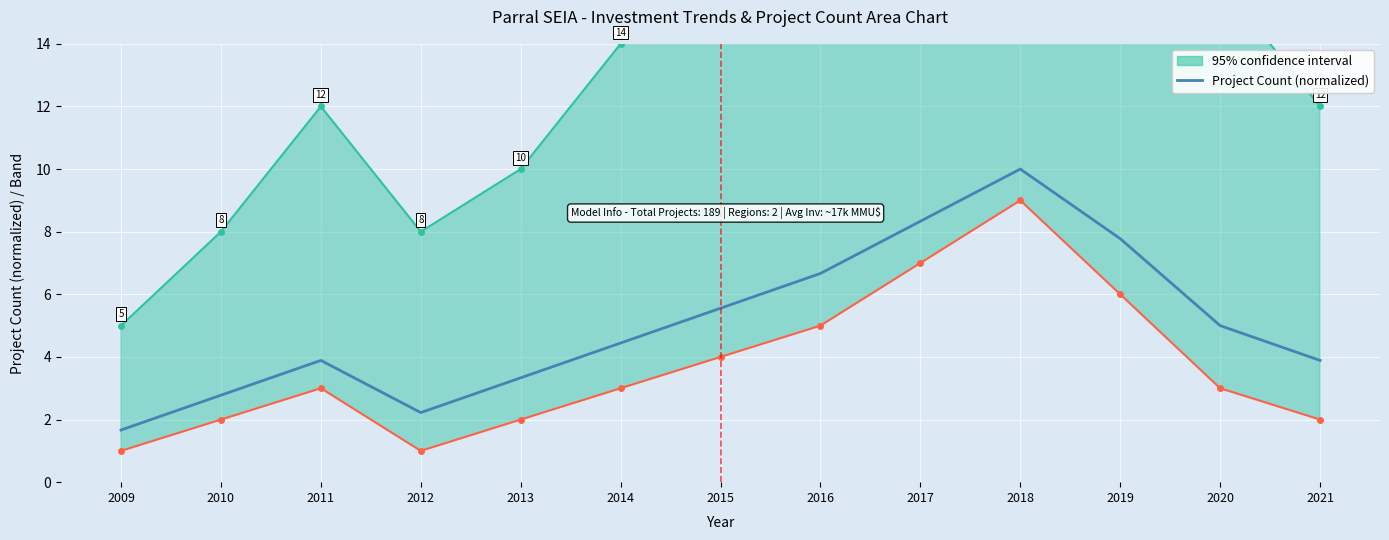

What is the change in value from 2009 to 2013?

+1.7